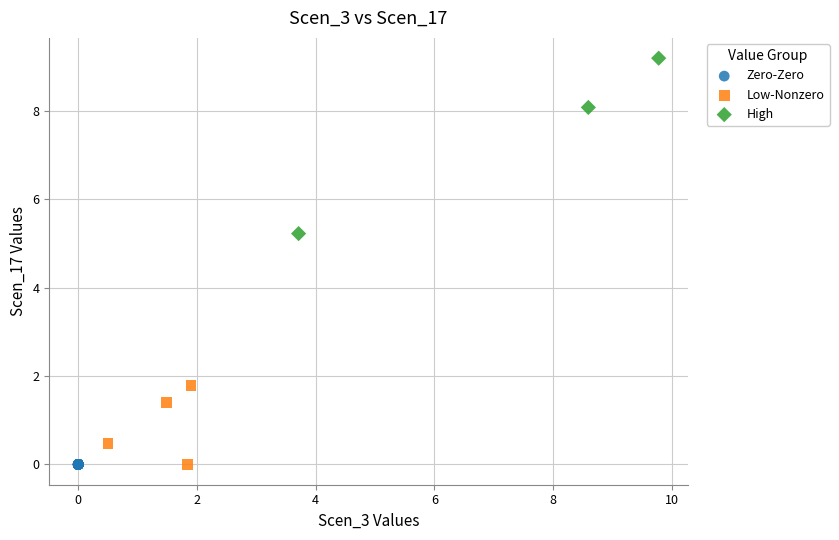

Which series reaches the maximum Y coordinate?

High